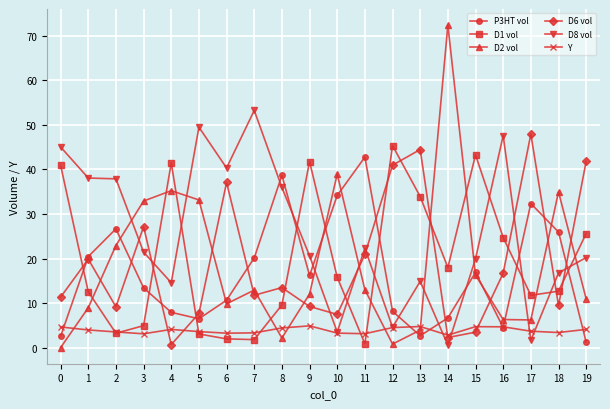

Is the value of D8 vol at 13 greater than the value of D2 vol at 14?

No